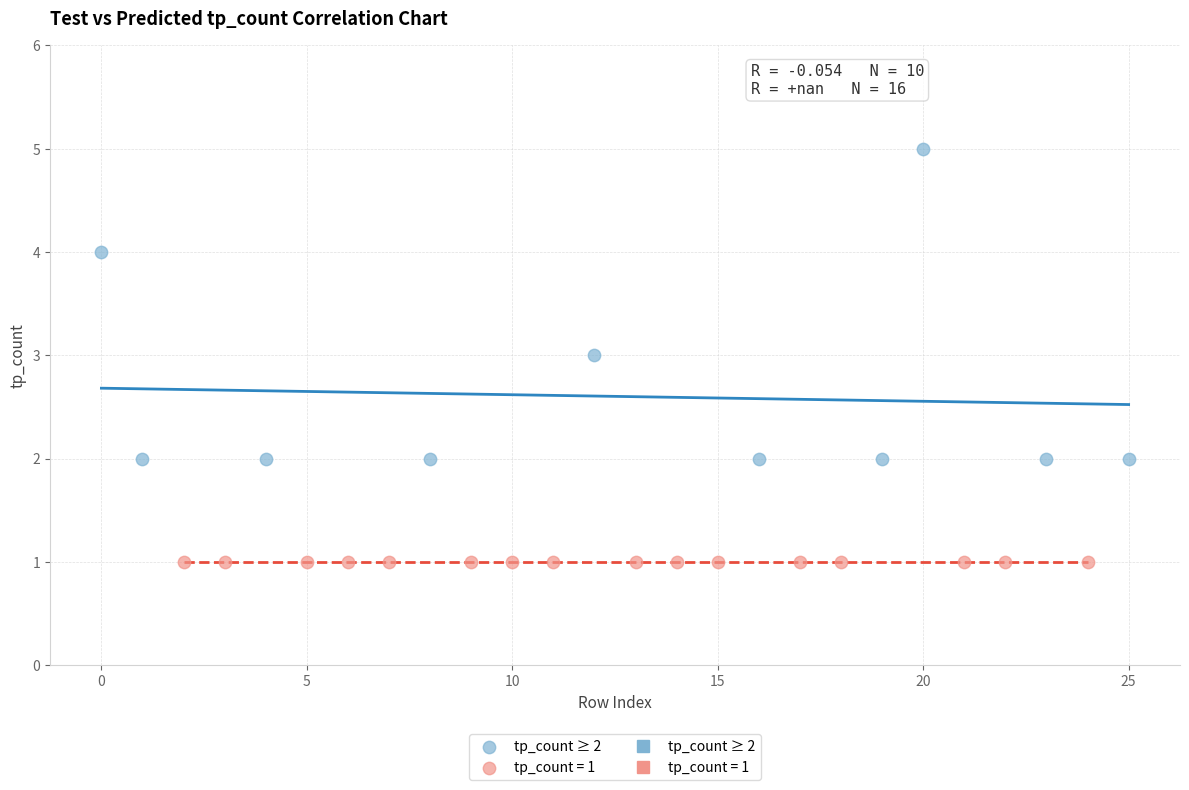

Which series reaches the maximum Y coordinate?

tp_count ≥ 2